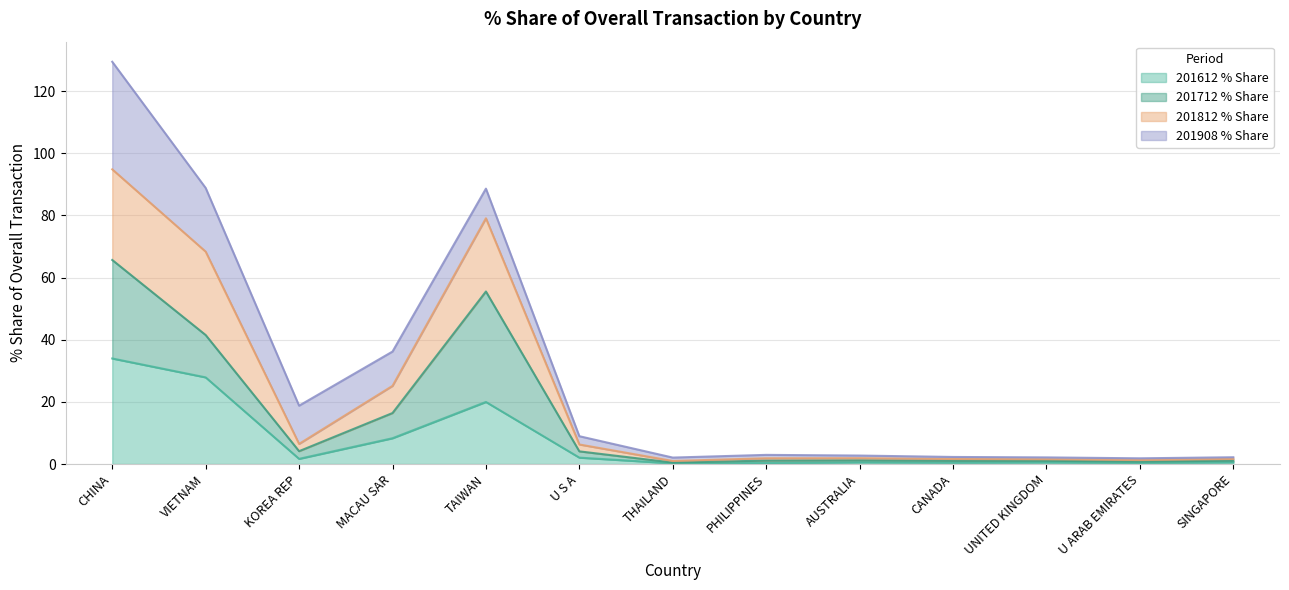

What are all the series names shown in the legend?

201612 % Share, 201712 % Share, 201812 % Share, 201908 % Share